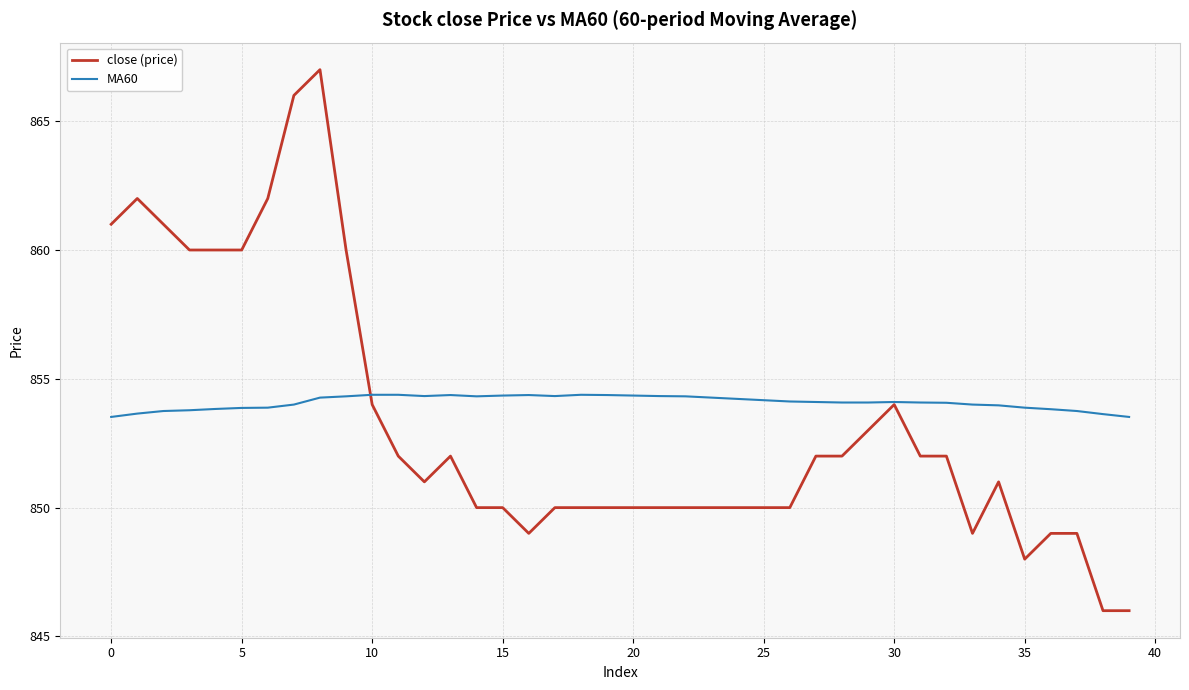

What is the difference between the second highest and minimum values in the close (price) series?

20.0